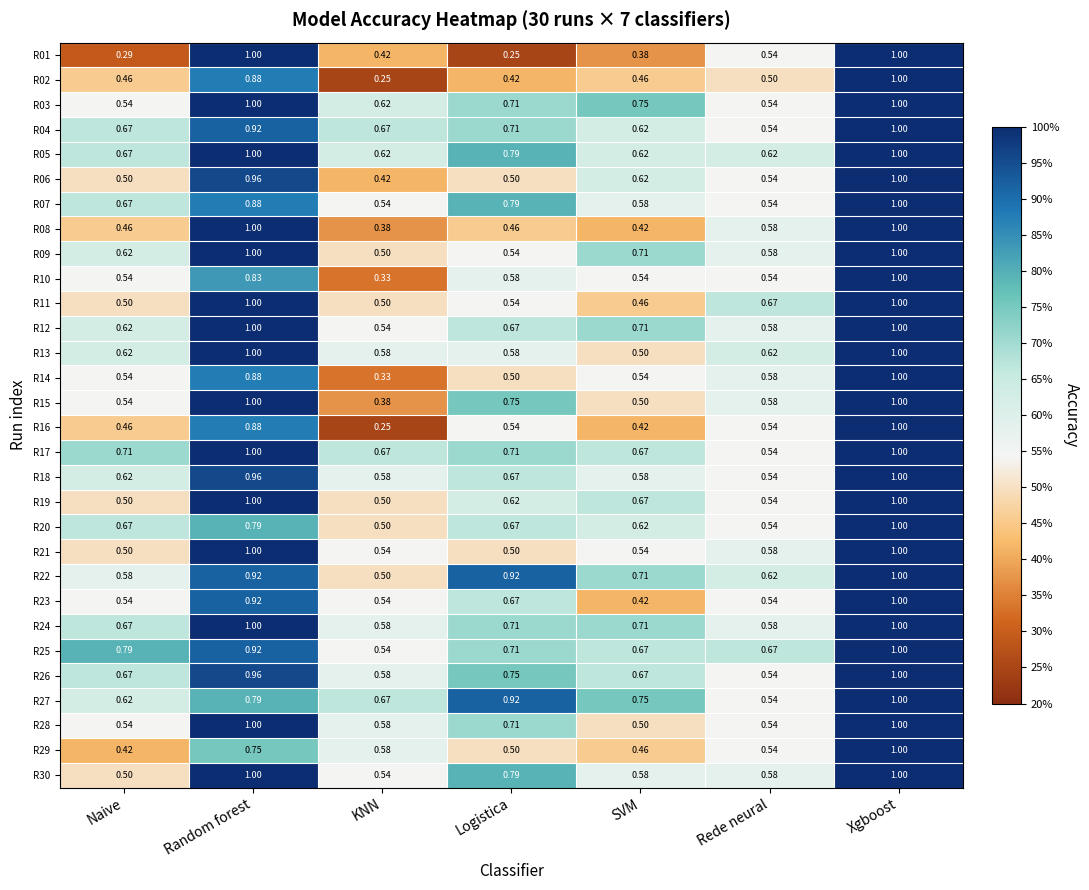

Which series has the largest total across all categories?

R05